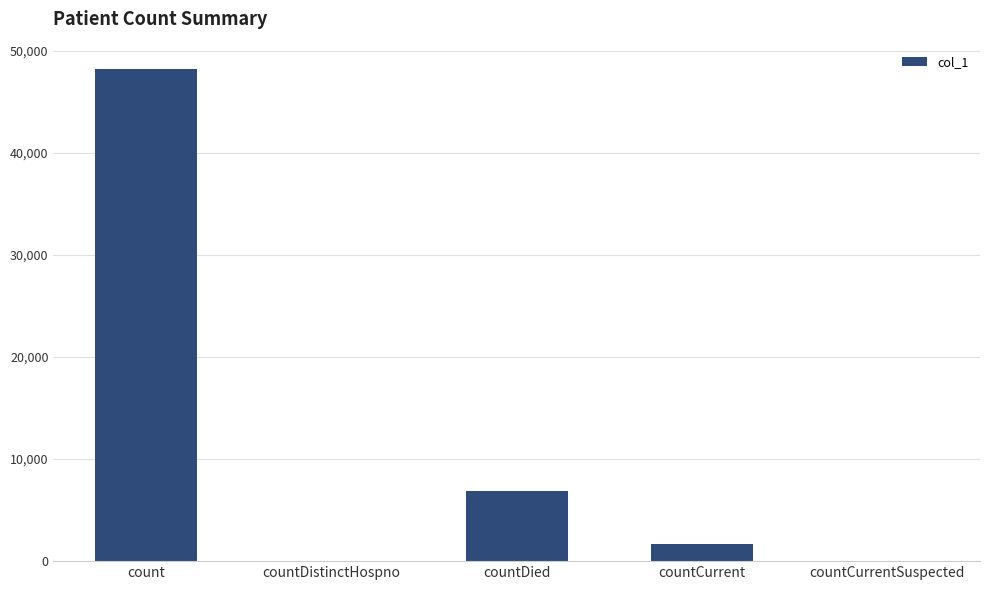

What is the sum of all values?

56809